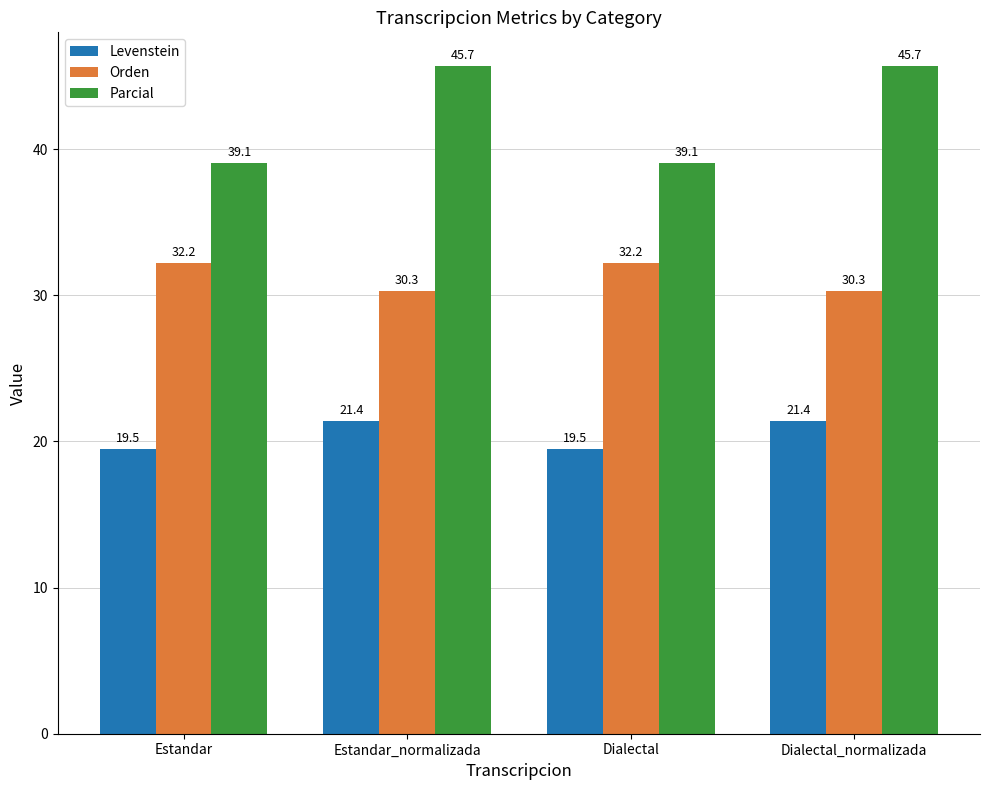

What is the maximum value shown in the chart?

45.7